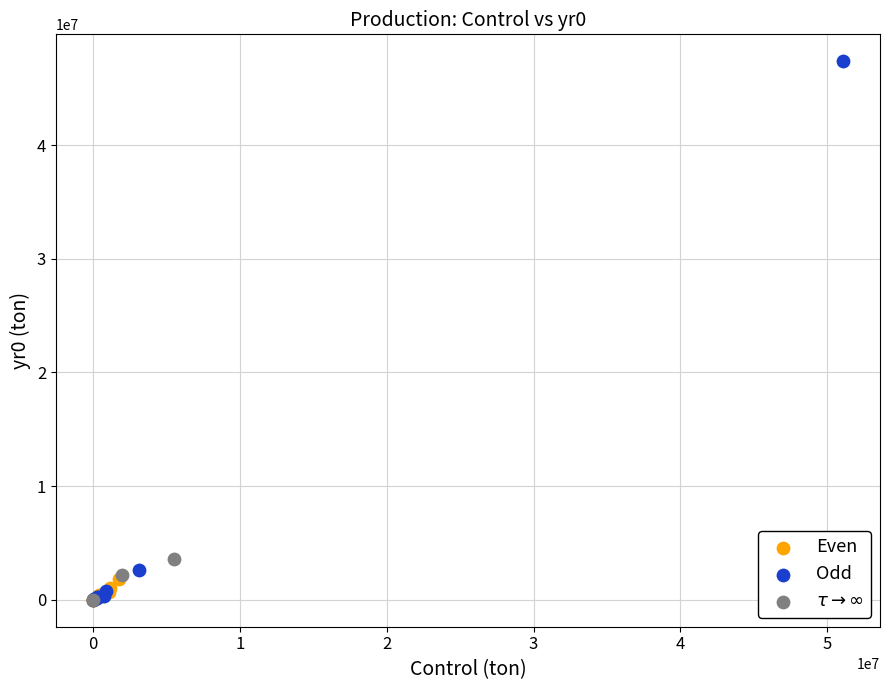

Which series reaches the maximum Y coordinate?

Odd